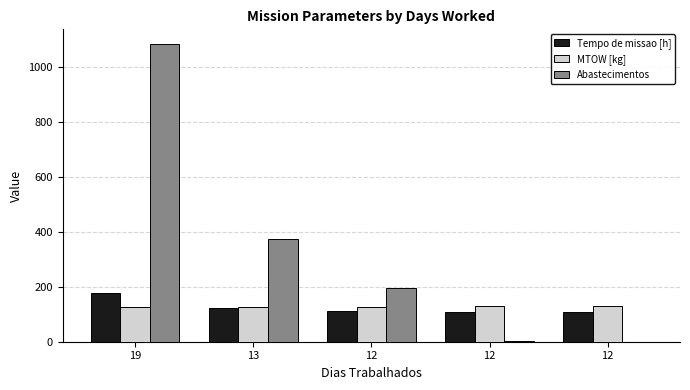

What is the value of the Tempo de missao [h] bar at the 1st from the left?

175.8